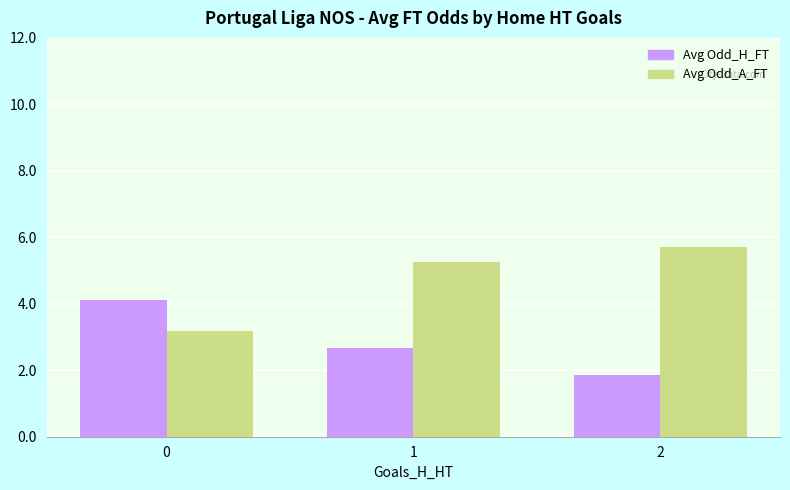

The value of Avg Odd_A_FT at 2 is 5.7. True or false?

True